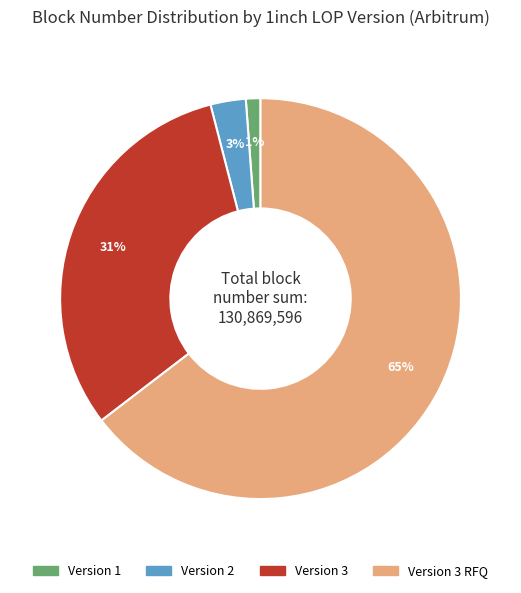

To the nearest percent, what is the average slice percentage?

25%